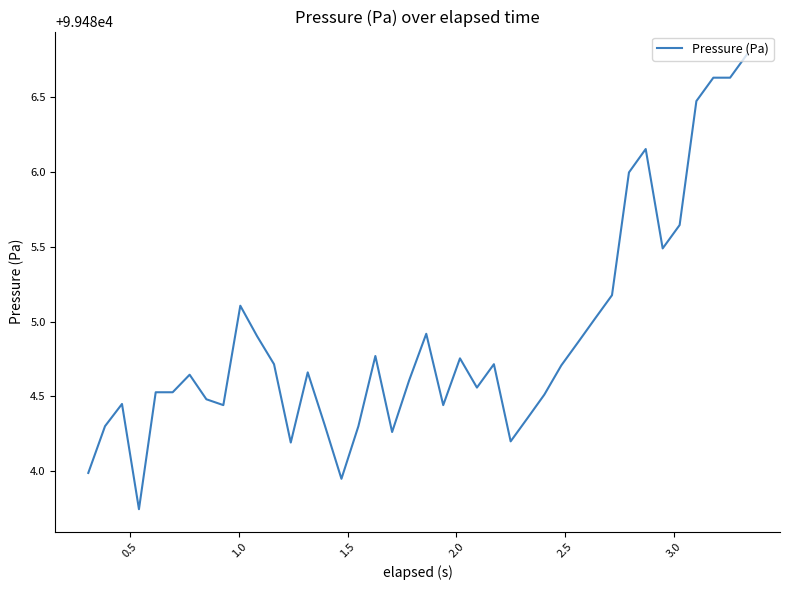

What is the greatest value displayed?

99486.8